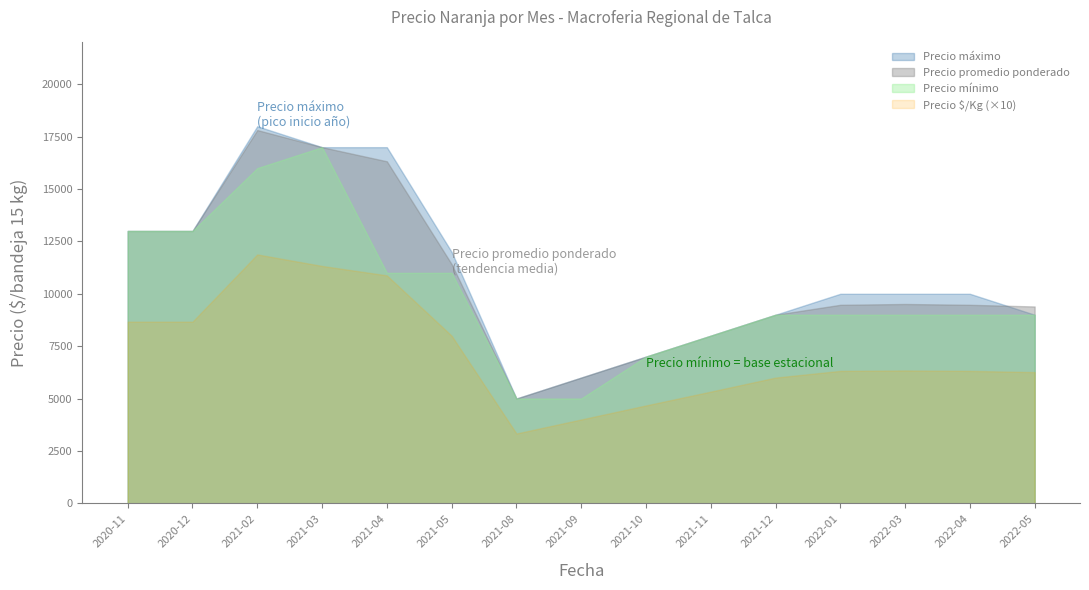

What is the lowest value of the Precio $/Kg series?

333